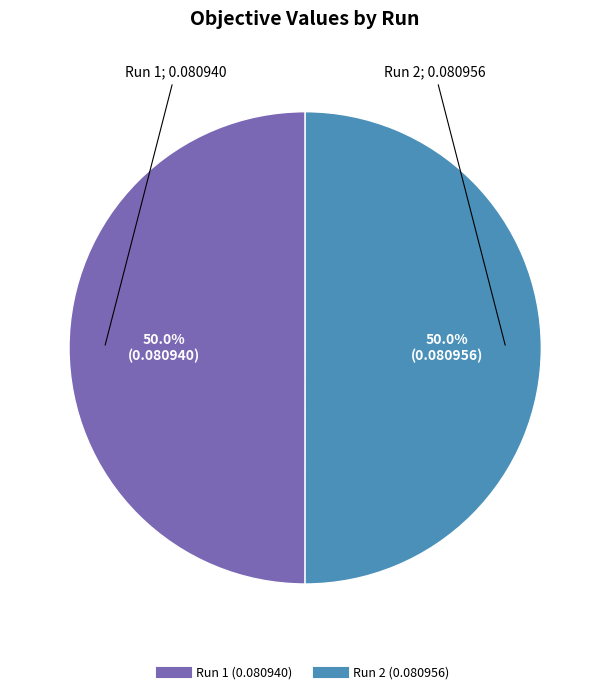

Do Run 2 and Run 1 together represent more than half of the pie?

Yes